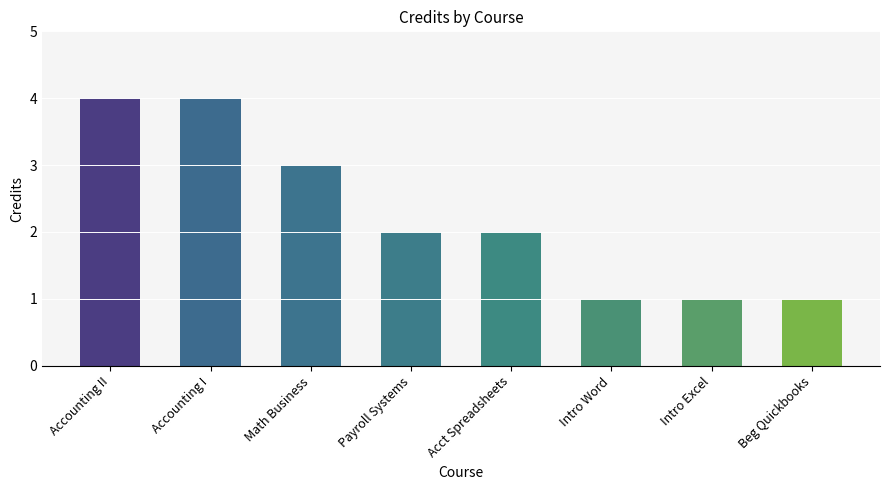

What is the label of the 6th bar from the right?

Math Business